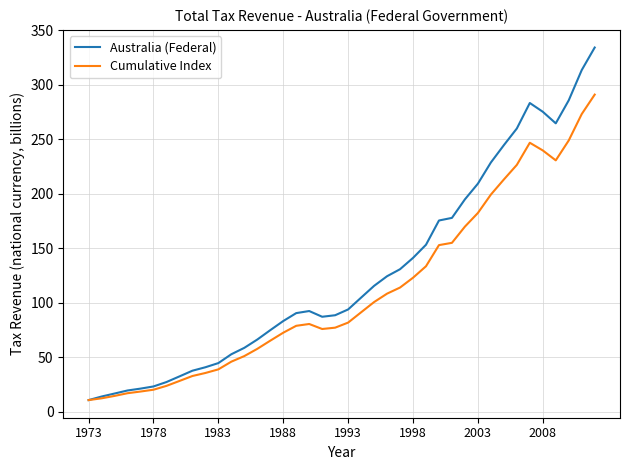

Which series has the largest total across all categories?

Australia (Federal)